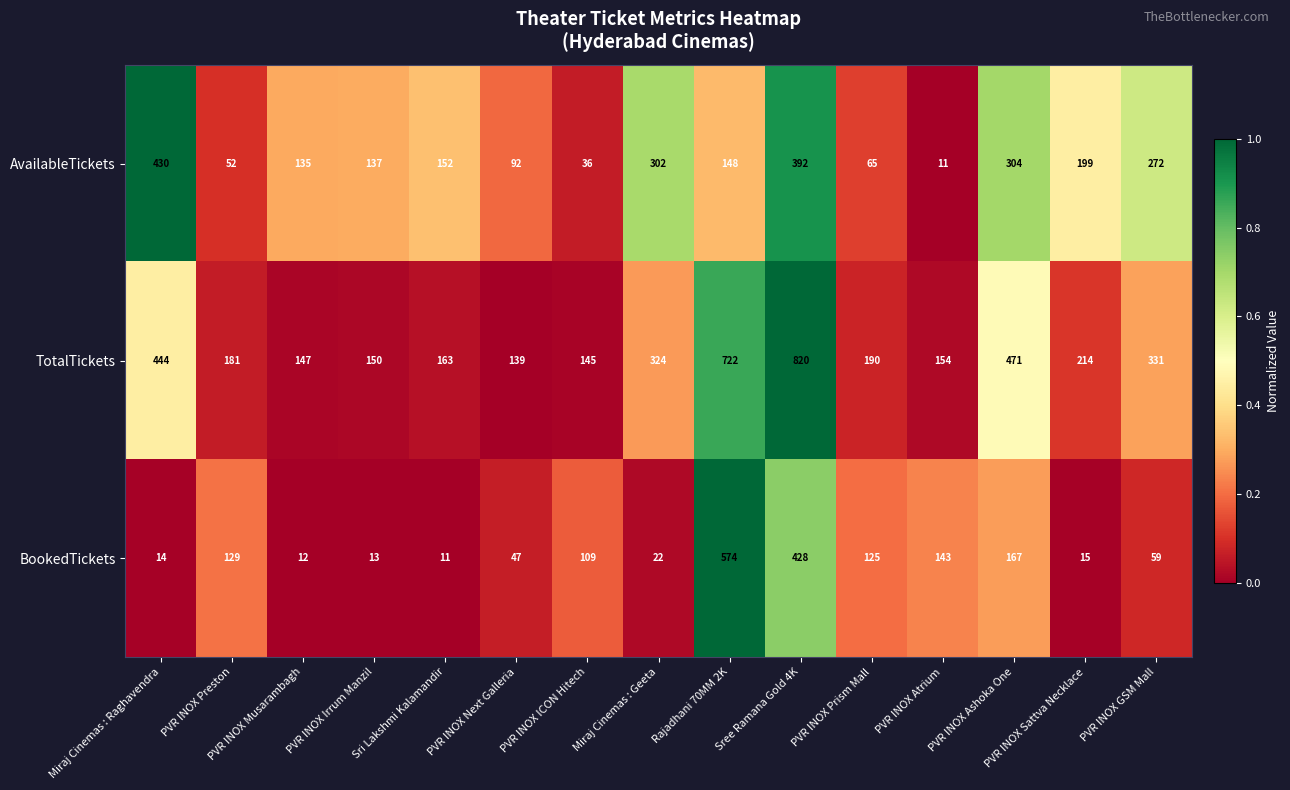

Is the value of TotalTickets at PVR INOX Atrium greater than the value of AvailableTickets at PVR INOX ICON Hitech?

Yes